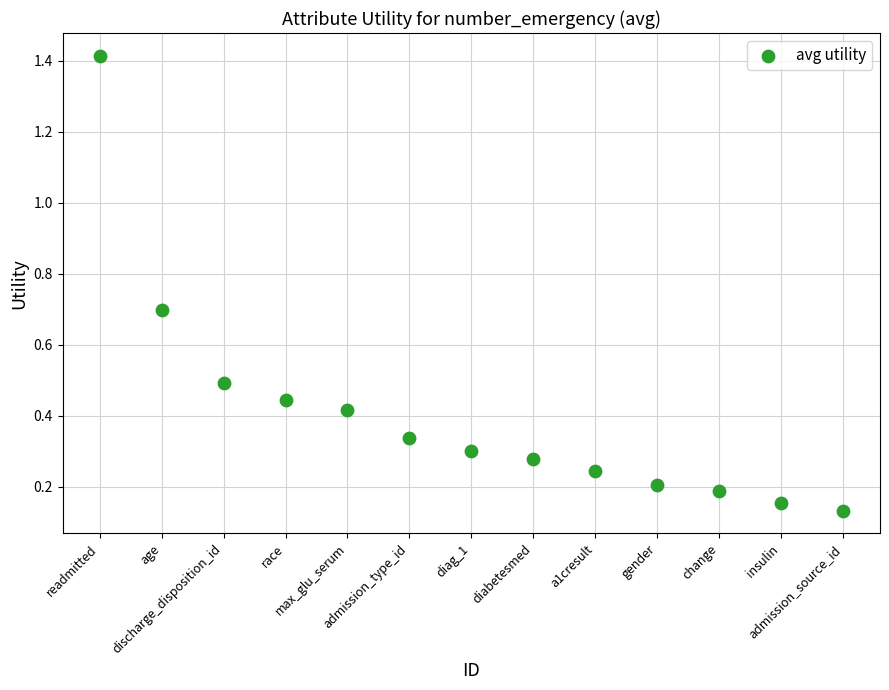

What is the range of X values (max minus min)?

12.0